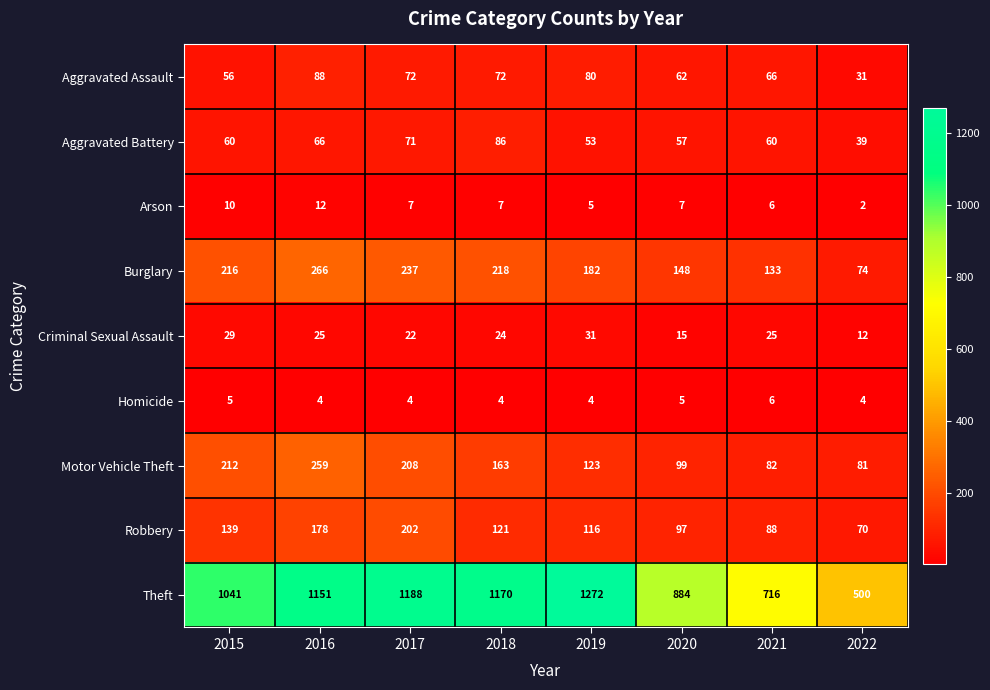

What is the total value across all series at 2021?

1182